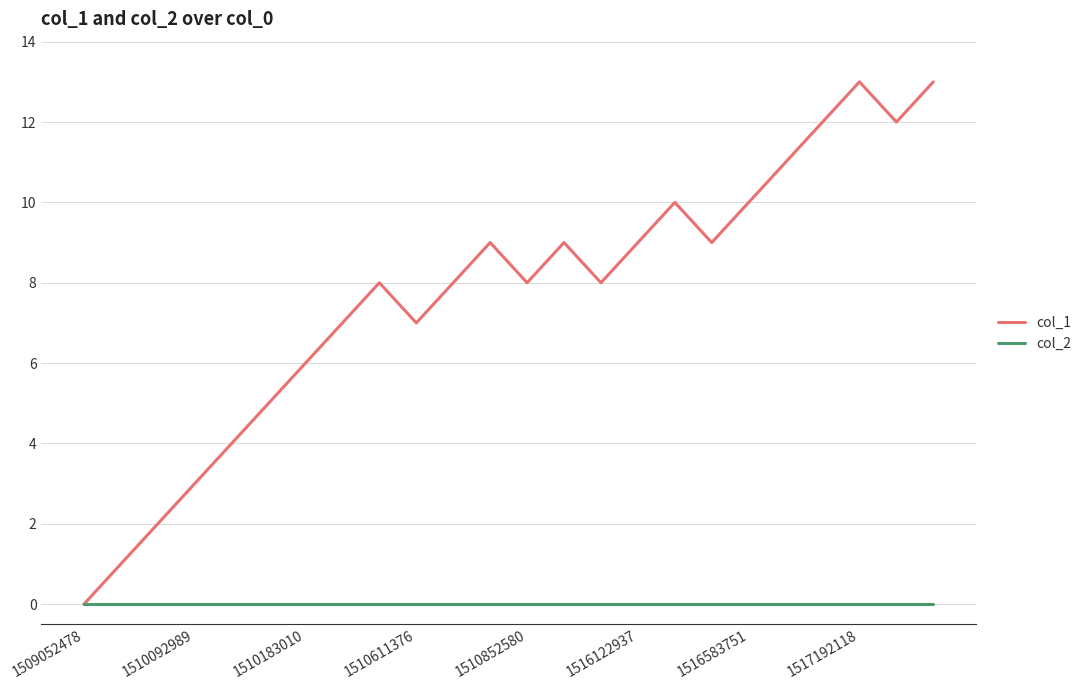

List the series in order of their peak value, lowest first.

col_2, col_1